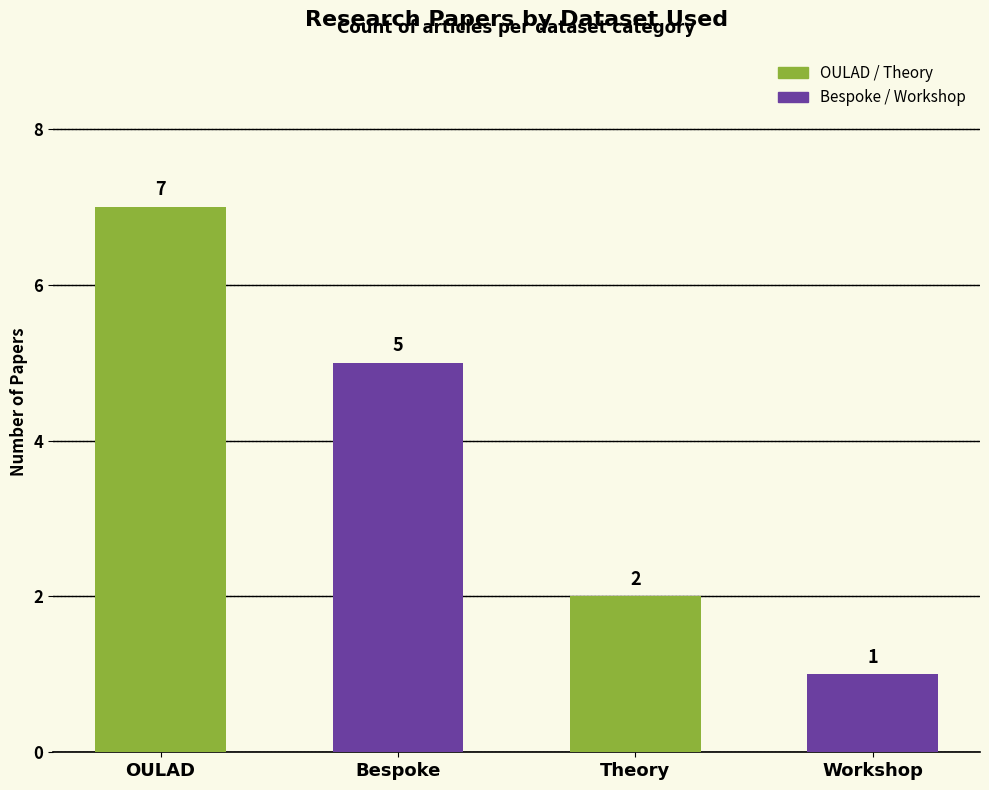

What is the sum of all values?

15